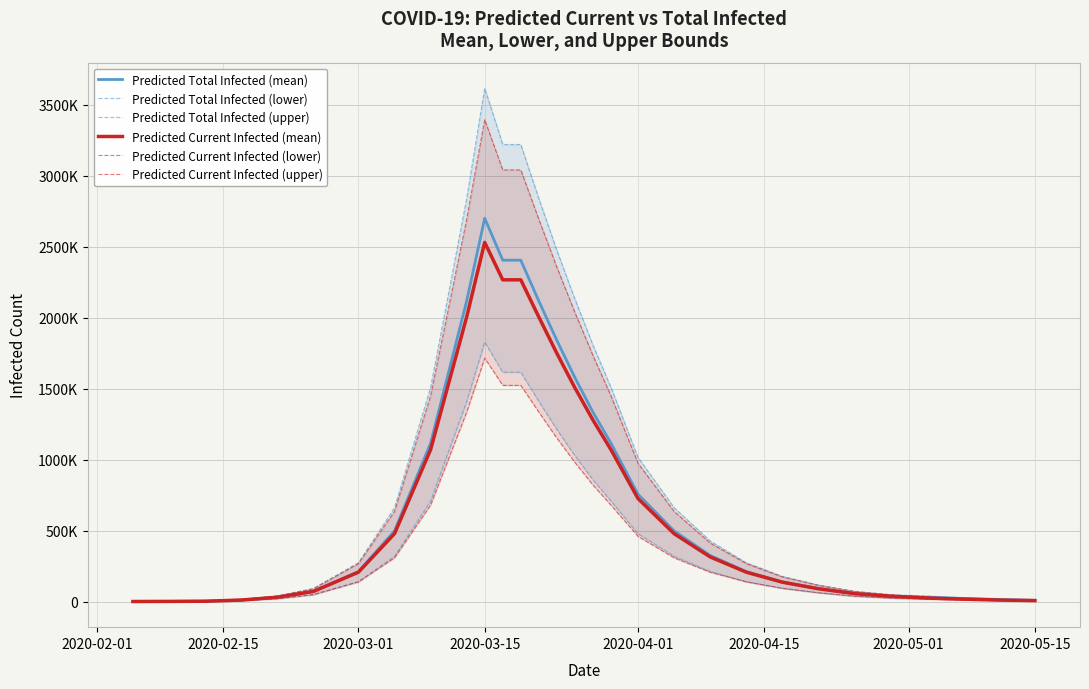

What position from the right is 2020-04-01?

26